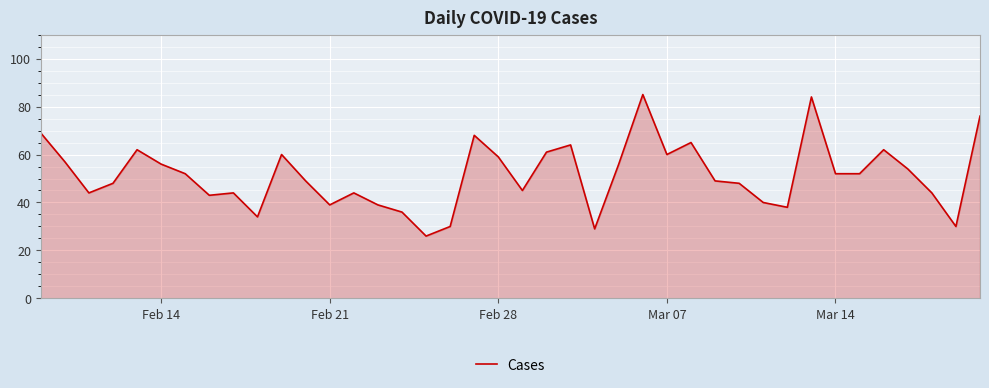

What is the greatest value displayed?

85